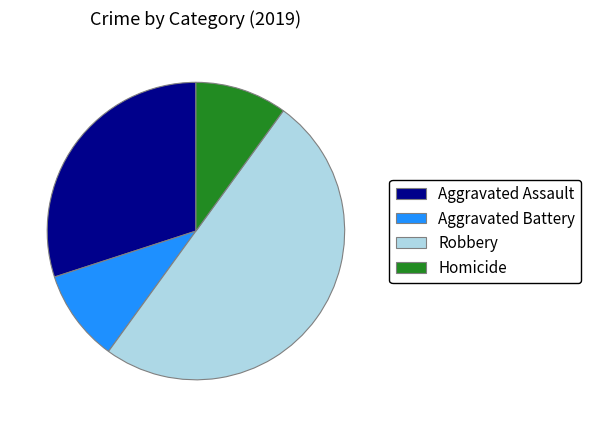

Which has a higher value, Aggravated Assault or Aggravated Battery?

Aggravated Assault